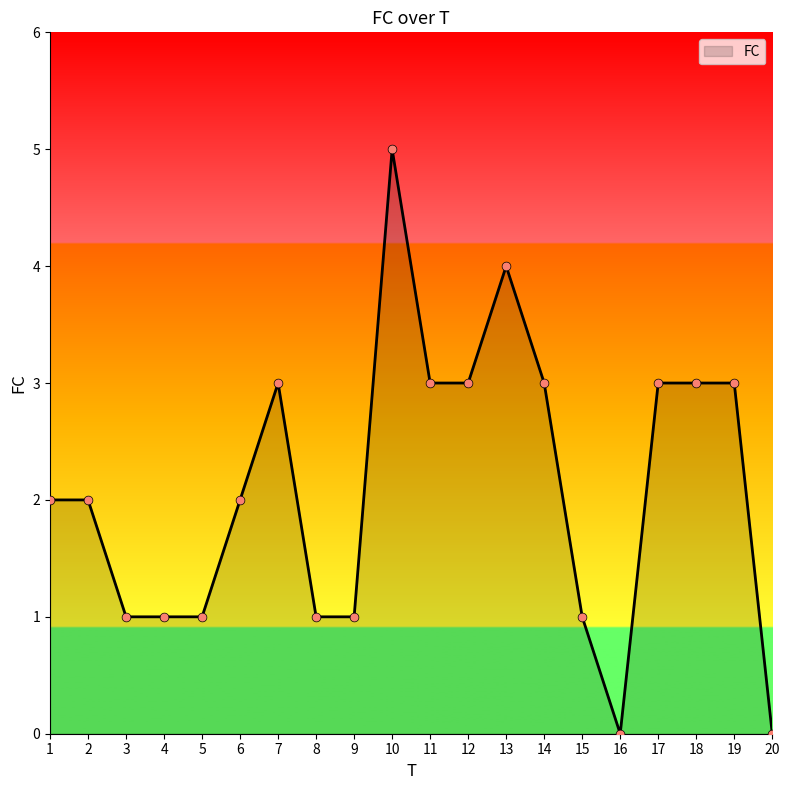

What is the ratio of the value at 7 to the value at 4?

3.0